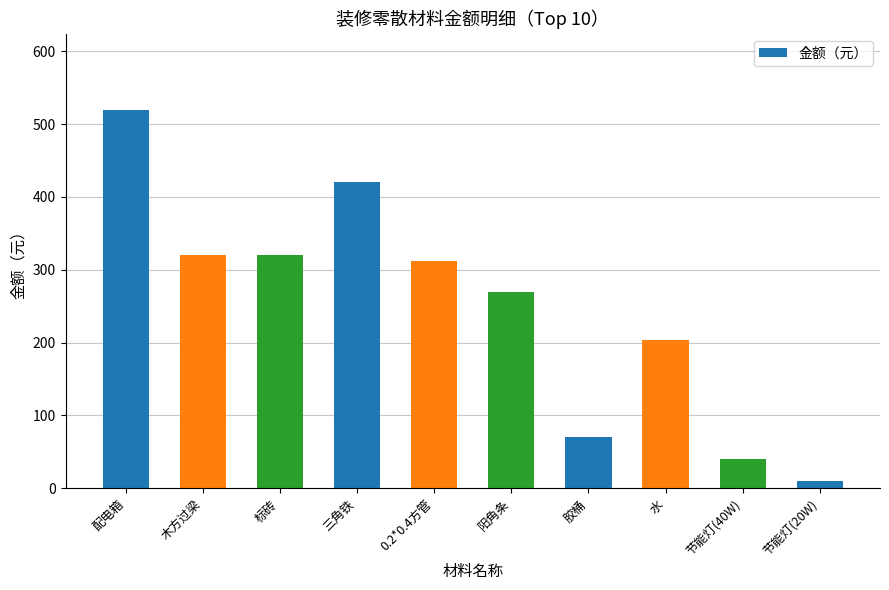

Read the value at 阳角条, to the nearest 100.

300